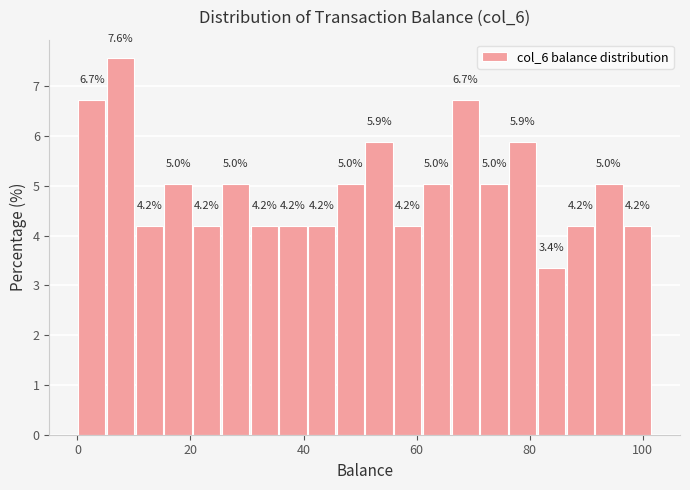

Read against the x-axis, roughly where is the centre of the tallest bar?

8